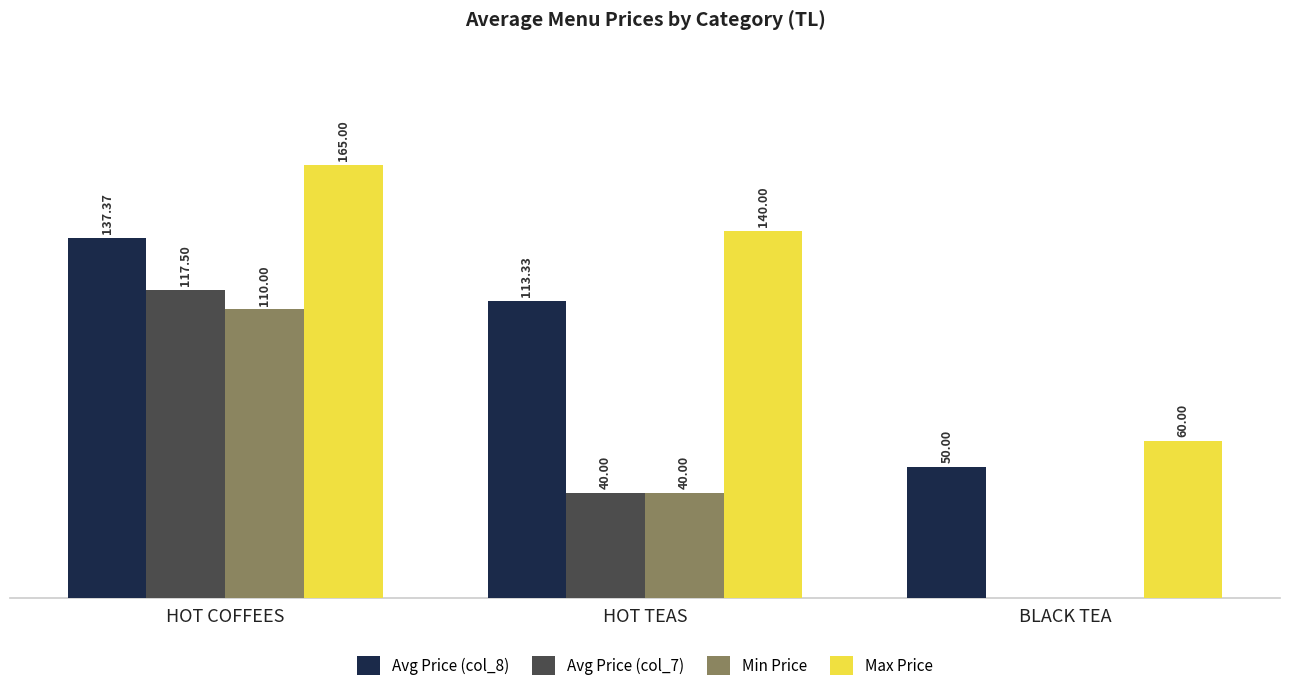

Which series has the largest total across all categories?

Max Price